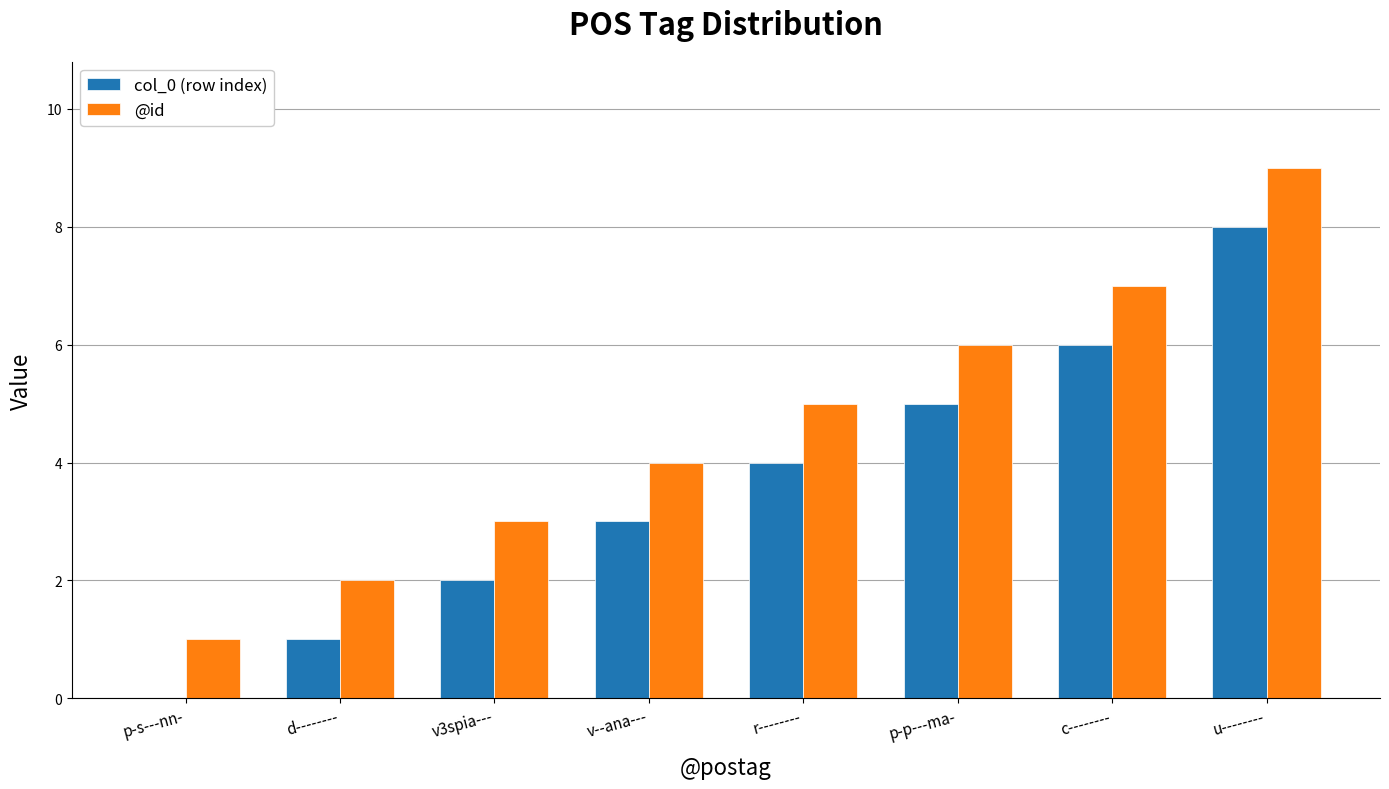

Count the number of categories in the chart.

8